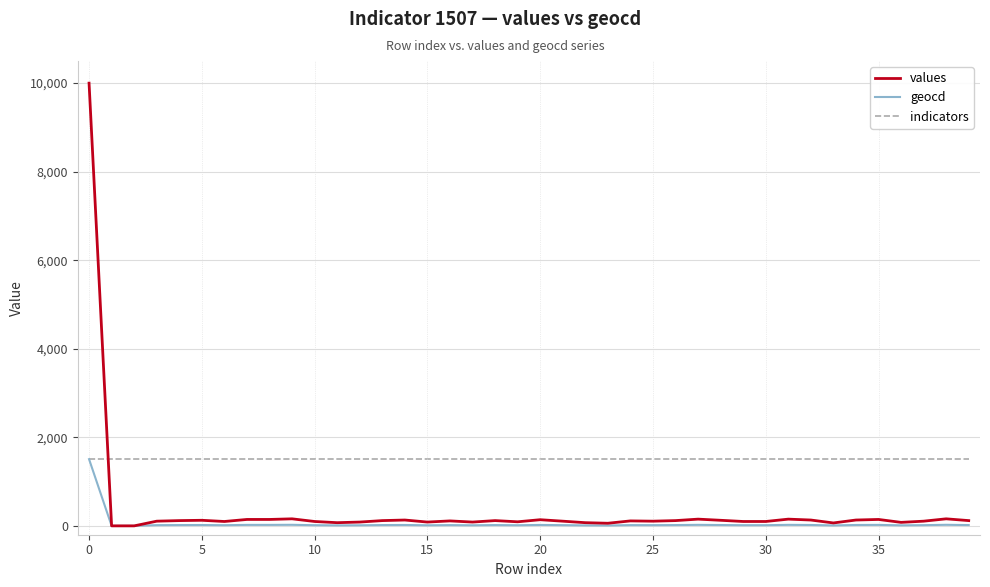

List the series in order of their overall mean, highest first.

indicators, values, geocd